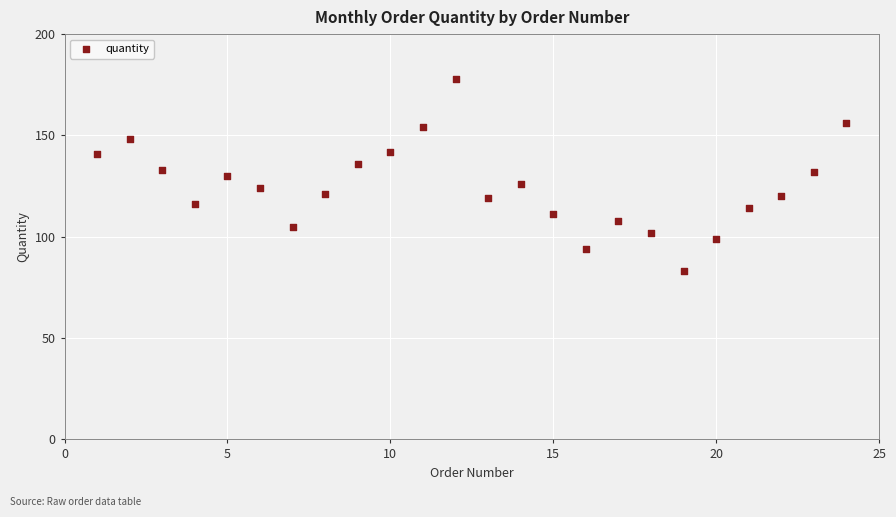

What is the range of Y values (max minus min)?

95